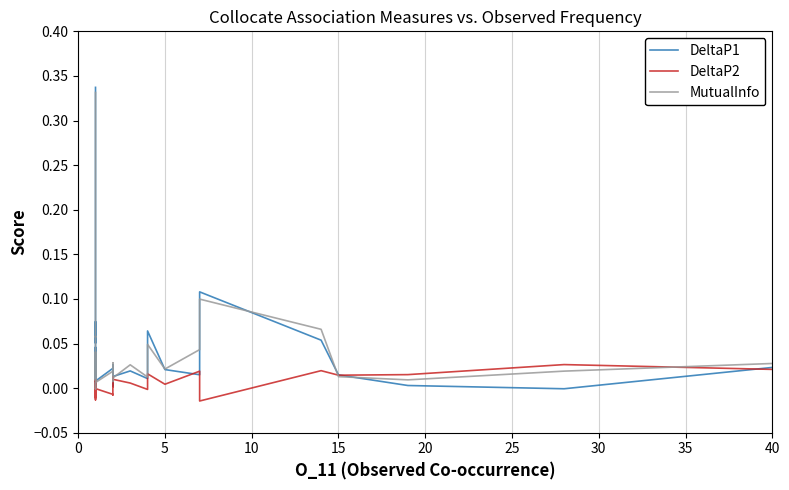

List the series in order of their peak value, highest first.

DeltaP1, MutualInfo, DeltaP2